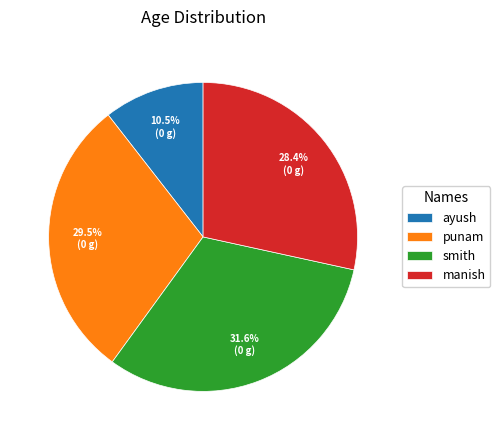

Does ayush represent more than half of the total?

No